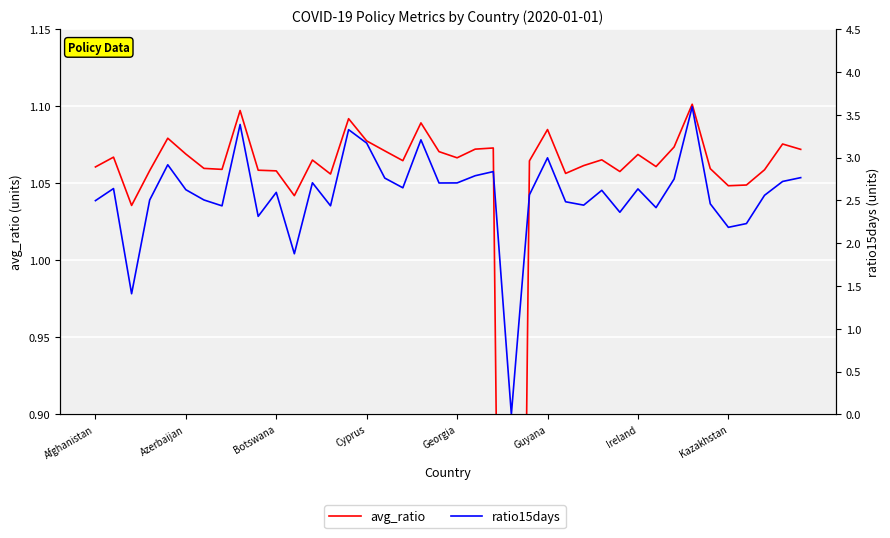

What value does the avg_ratio series have at Ireland?

1.1